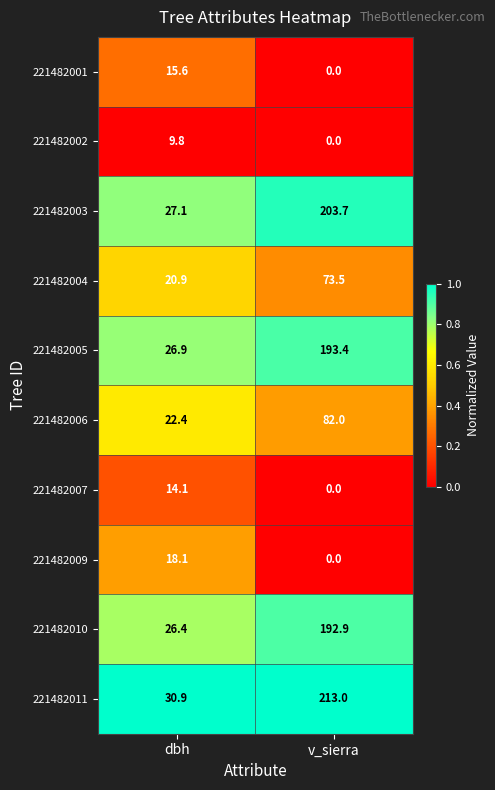

At which label is 221482004 closest to 47?

dbh